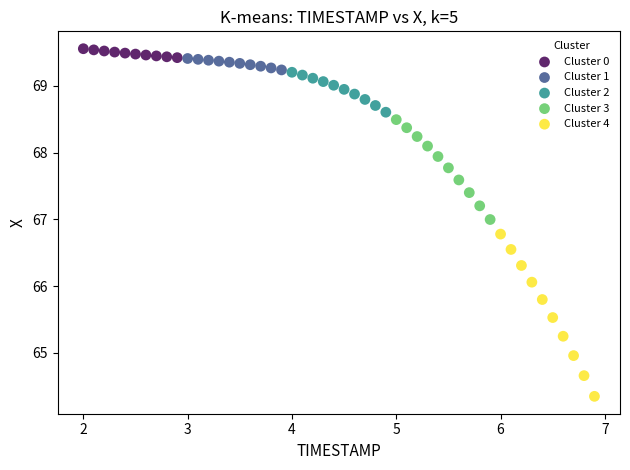

Which series has the largest Y range (max minus min)?

Cluster 4